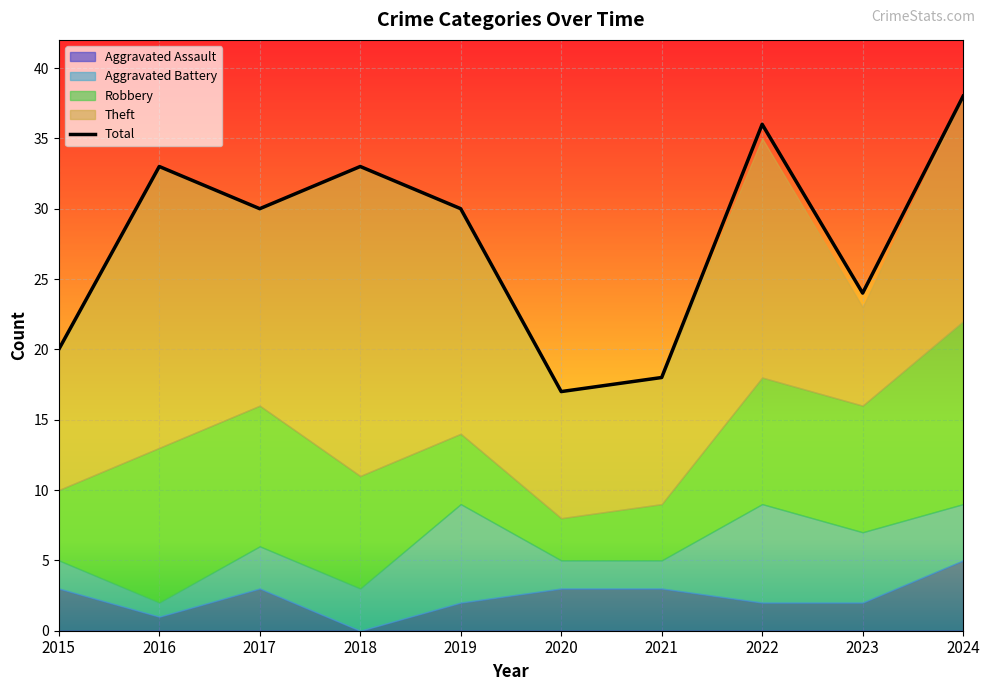

The chart shows a value of 36 at 2022. True or false?

True